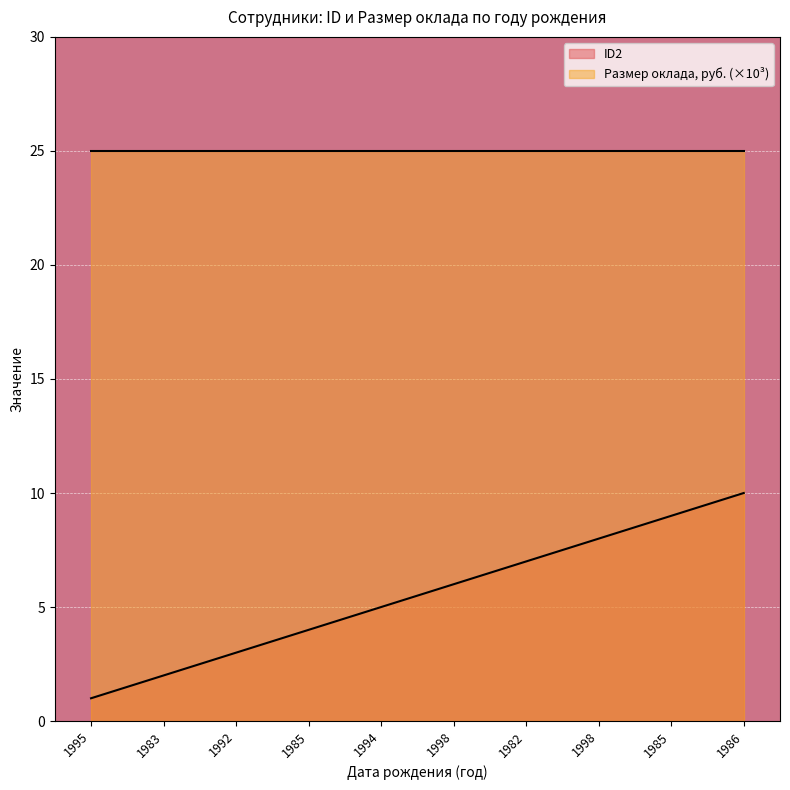

At which category does the chart reach its peak across all series?

1986